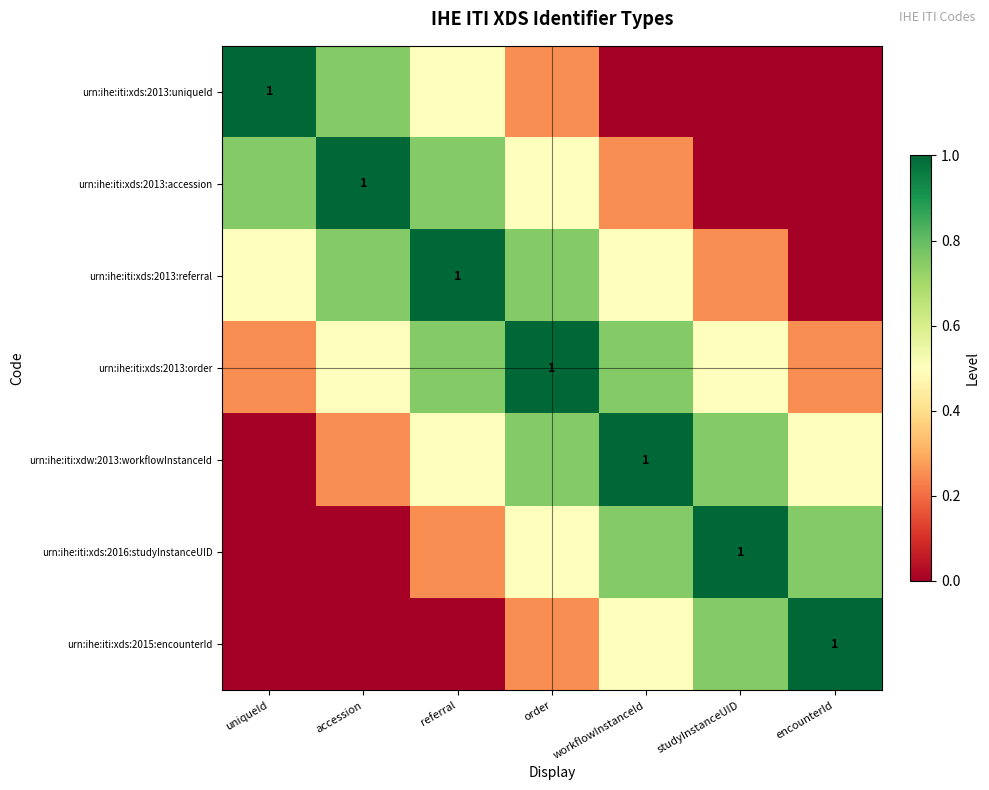

At how many categories does at least one series exceed 0?

7